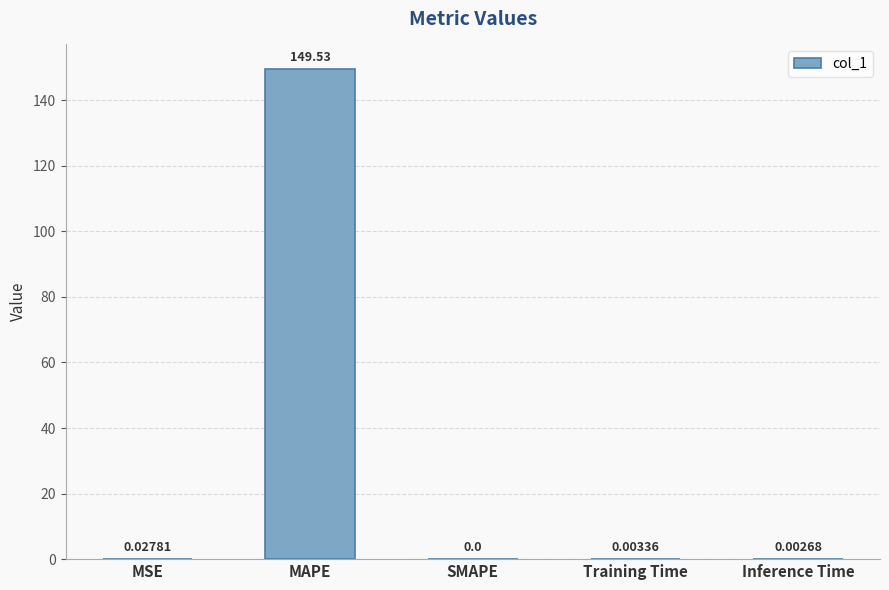

Which has a higher value, Inference Time or SMAPE?

Inference Time